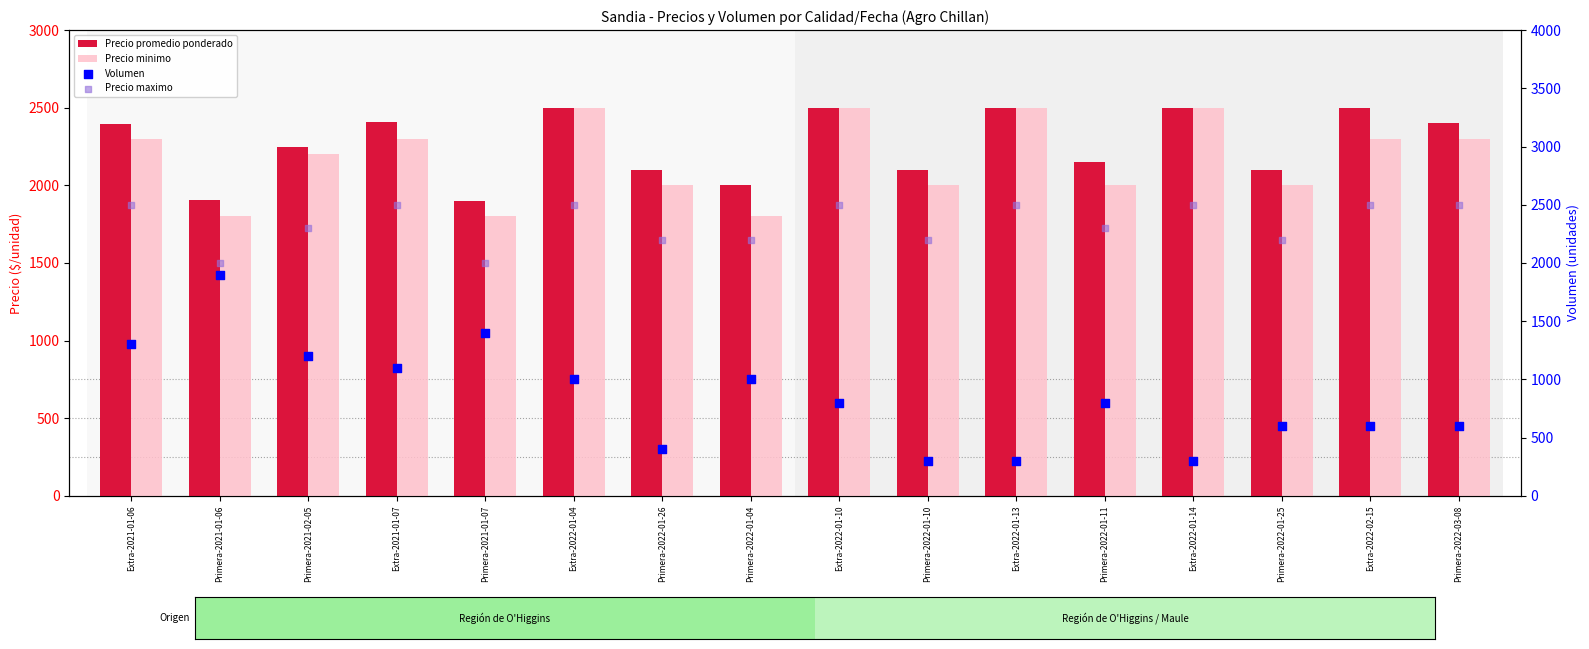

Is the value of Volumen at Primera-2022-01-11 greater than the value of Precio promedio ponderado at Primera-2022-03-08?

No